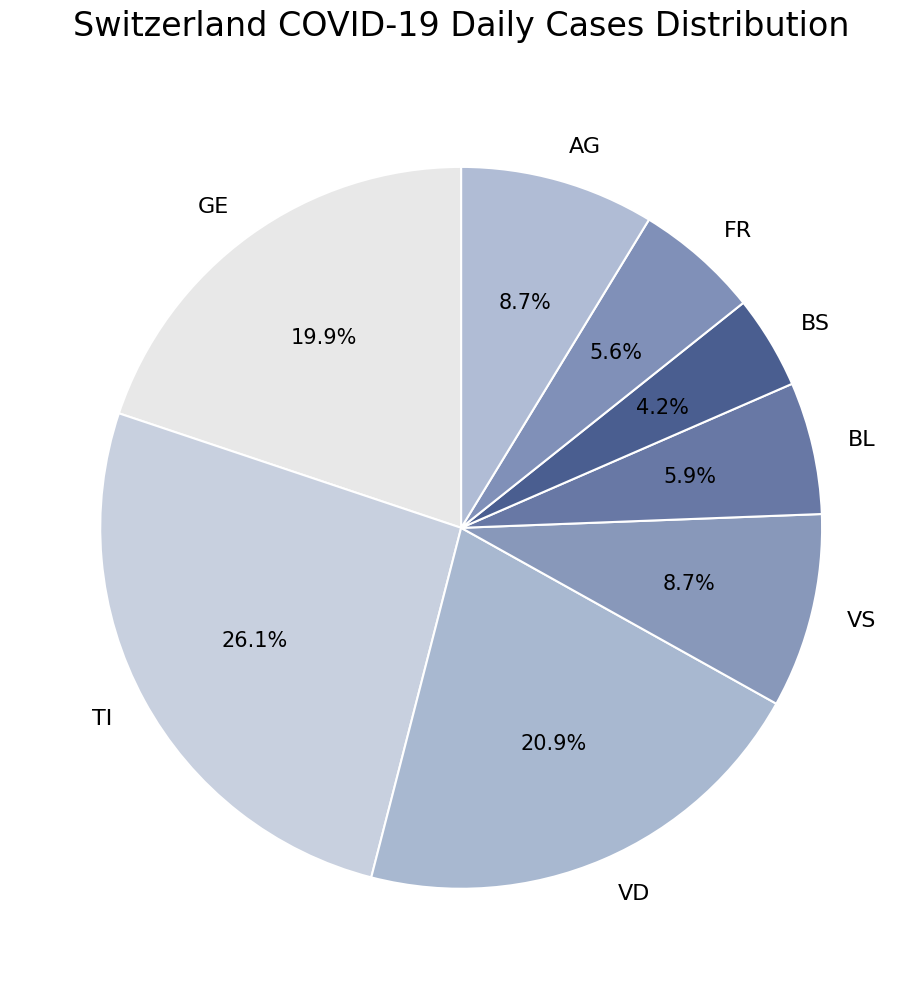

How many segments does this pie chart have?

8